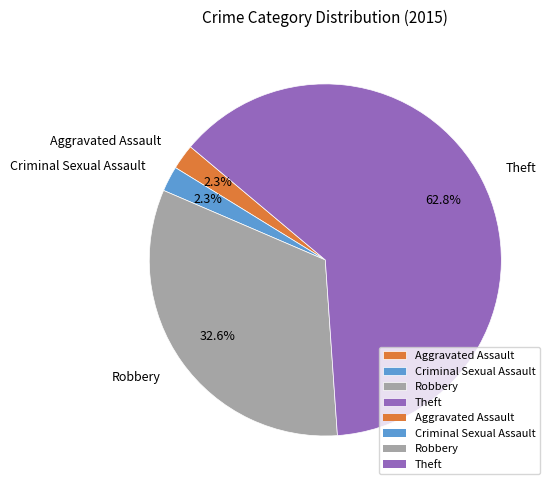

Which has a higher value, Robbery or Theft?

Theft